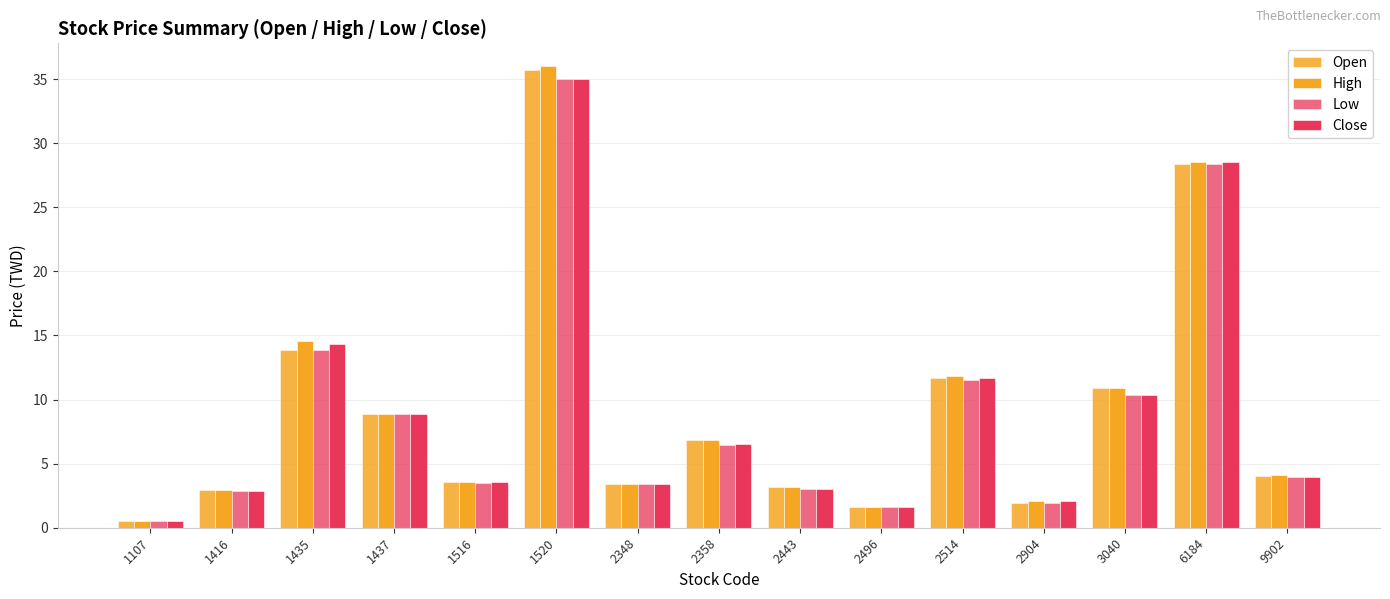

Between 1435 and 1520, which series saw the biggest shift?

Open